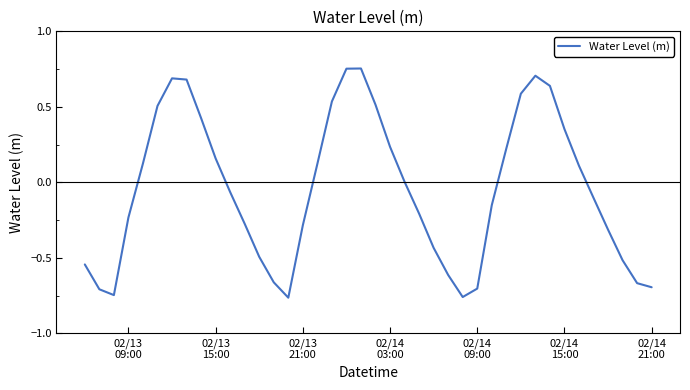

What is the difference between the maximum and minimum values?

1.5